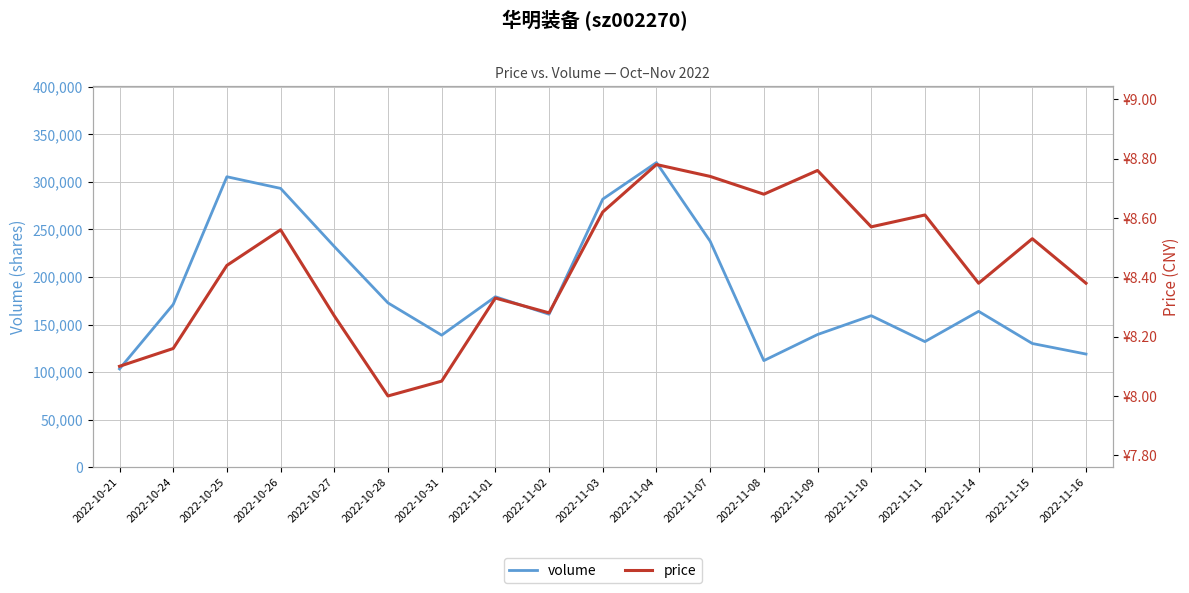

At which label does volume first exceed 163836?

2022-10-24